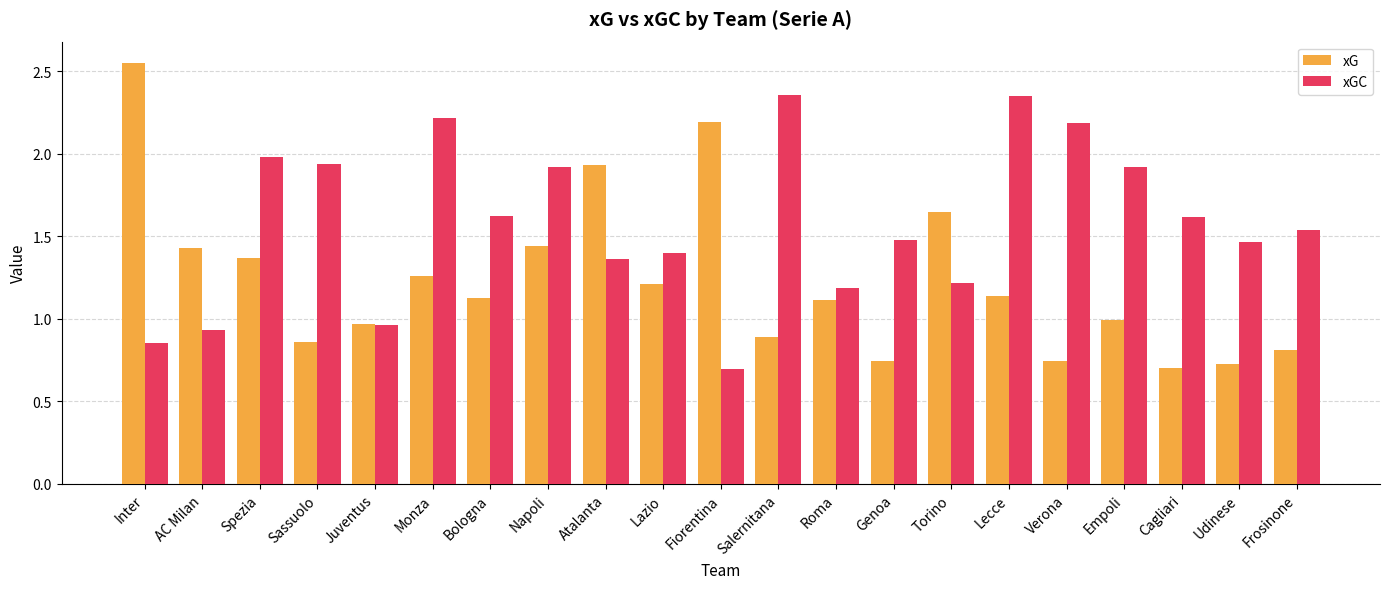

What is the difference between the xGC values at Napoli and Udinese?

0.5